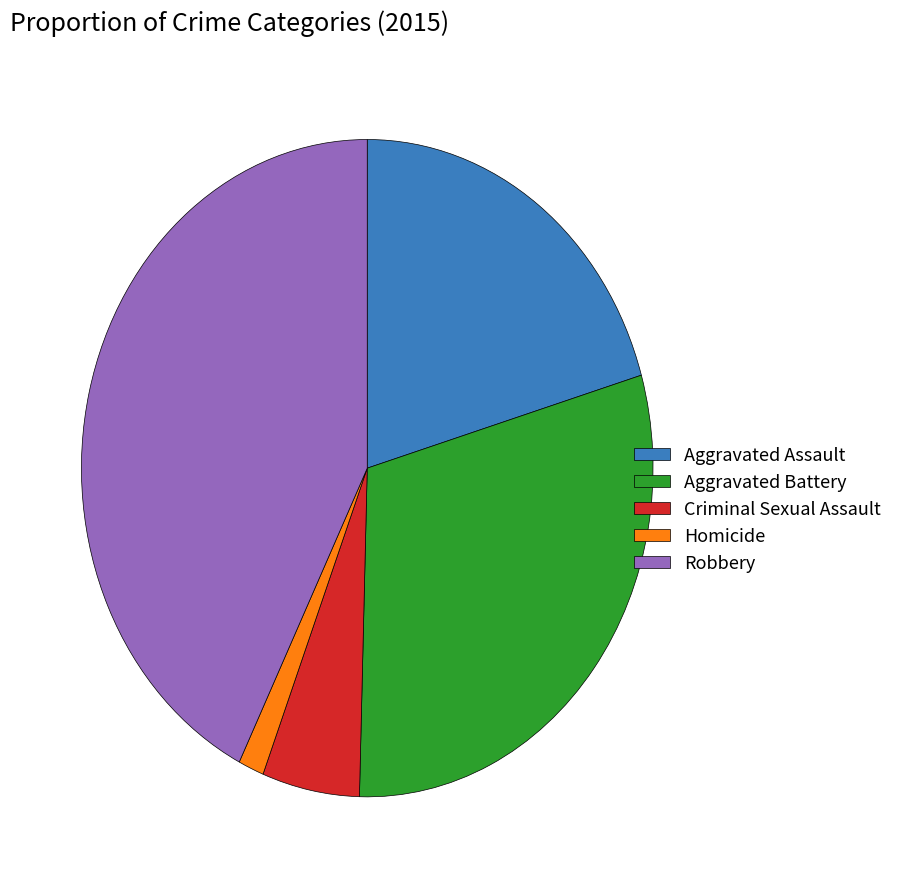

Do Robbery and Aggravated Battery together represent more than half of the pie?

Yes